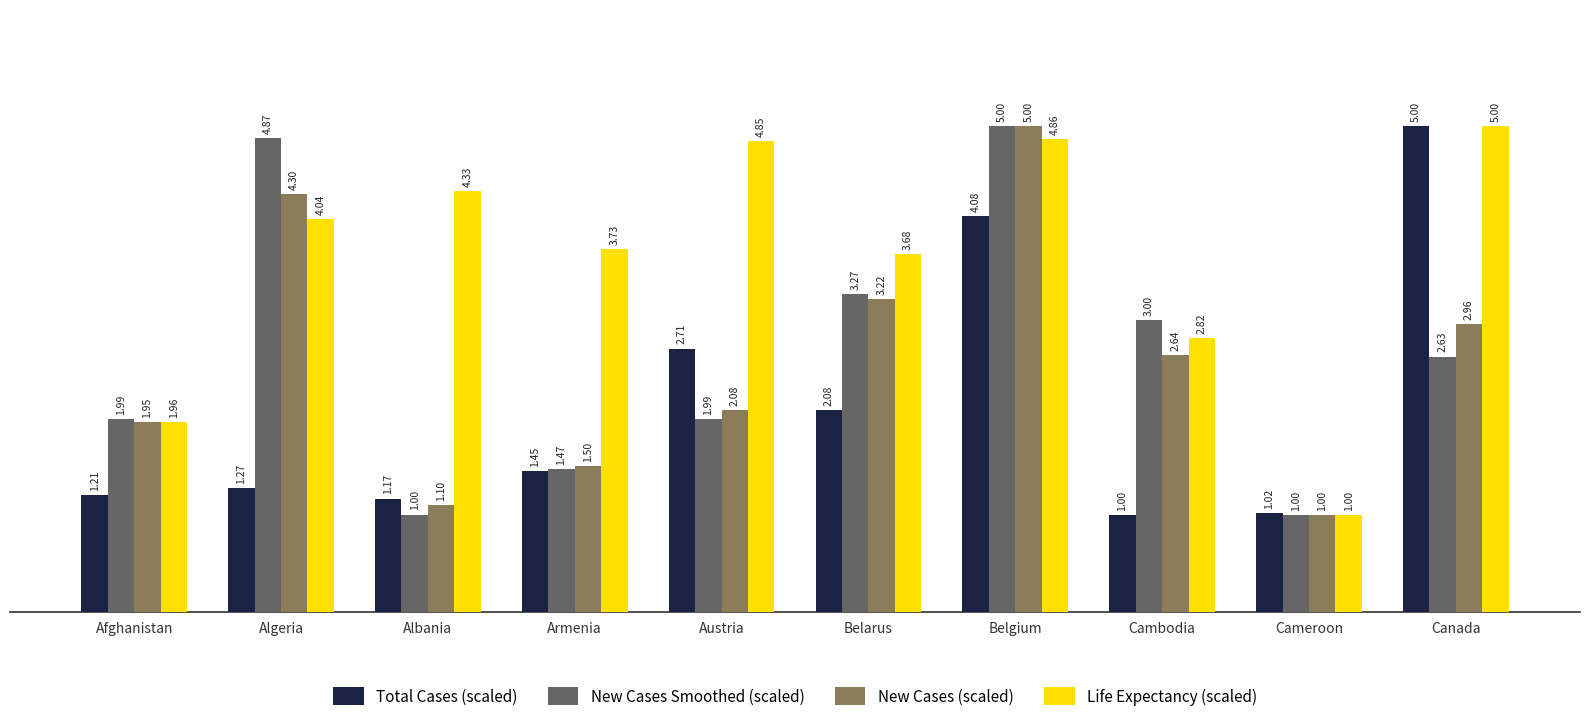

Rank the categories by Total Cases (scaled) value from lowest to highest.

Cambodia, Cameroon, Albania, Afghanistan, Algeria, Armenia, Belarus, Austria, Belgium, Canada